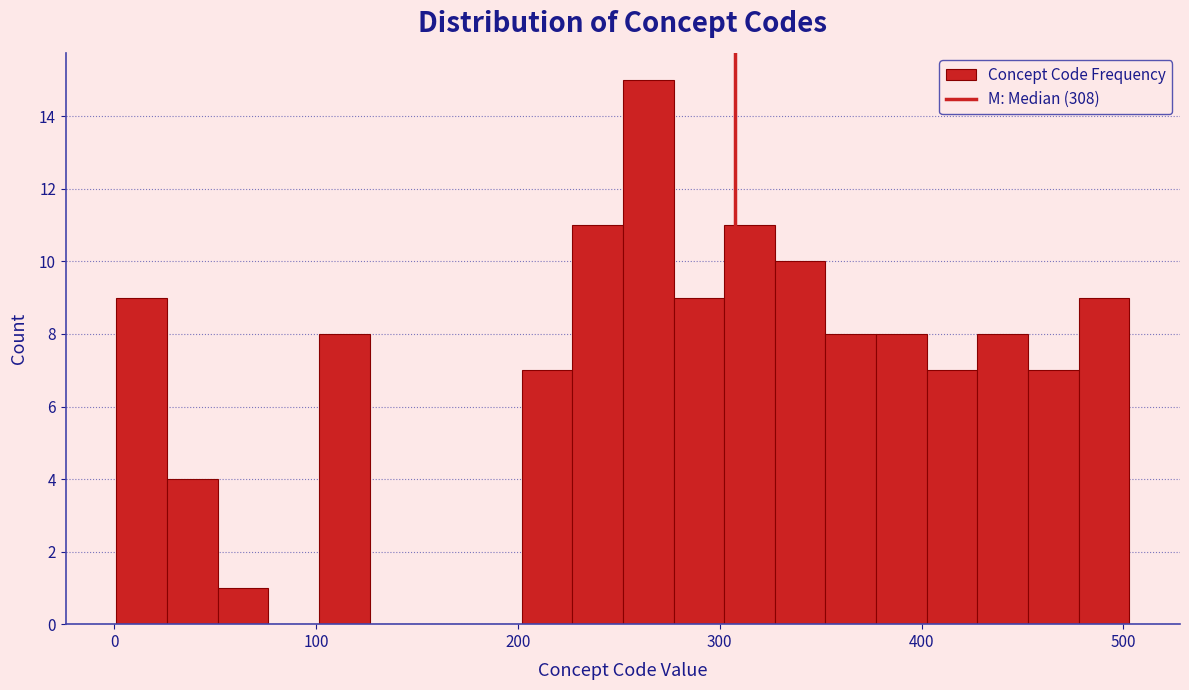

Read against the x-axis, roughly where is the centre of the tallest bar?

260